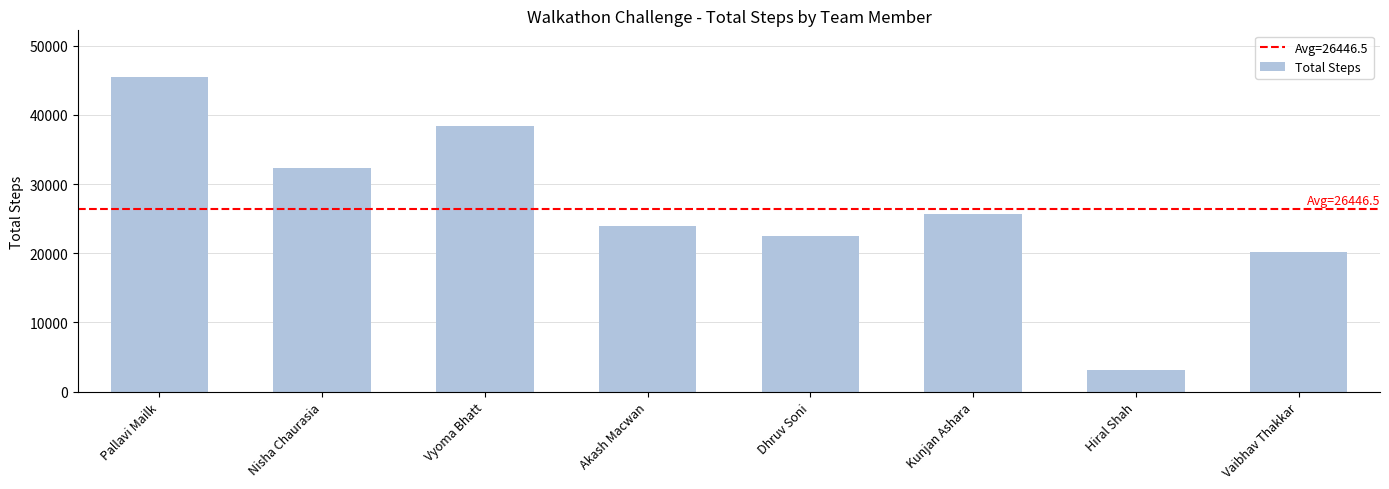

True or false: the data shows 3093 at Hiral Shah.

True